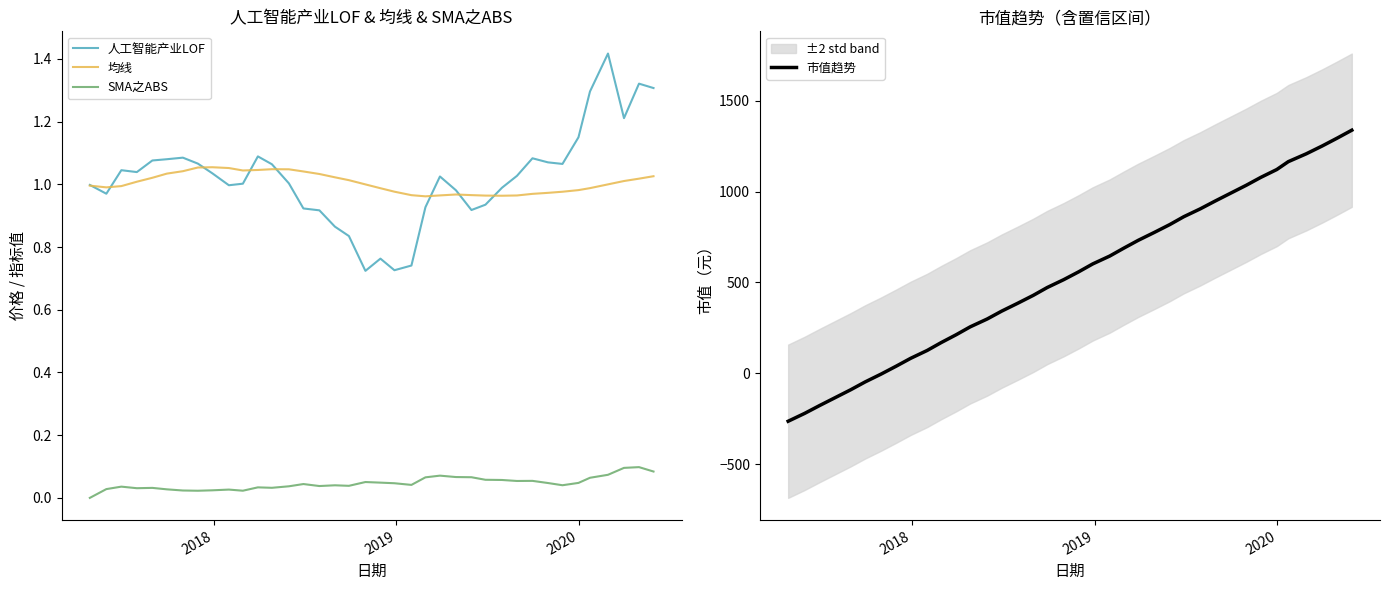

At how many categories does at least one series exceed 1104?

6